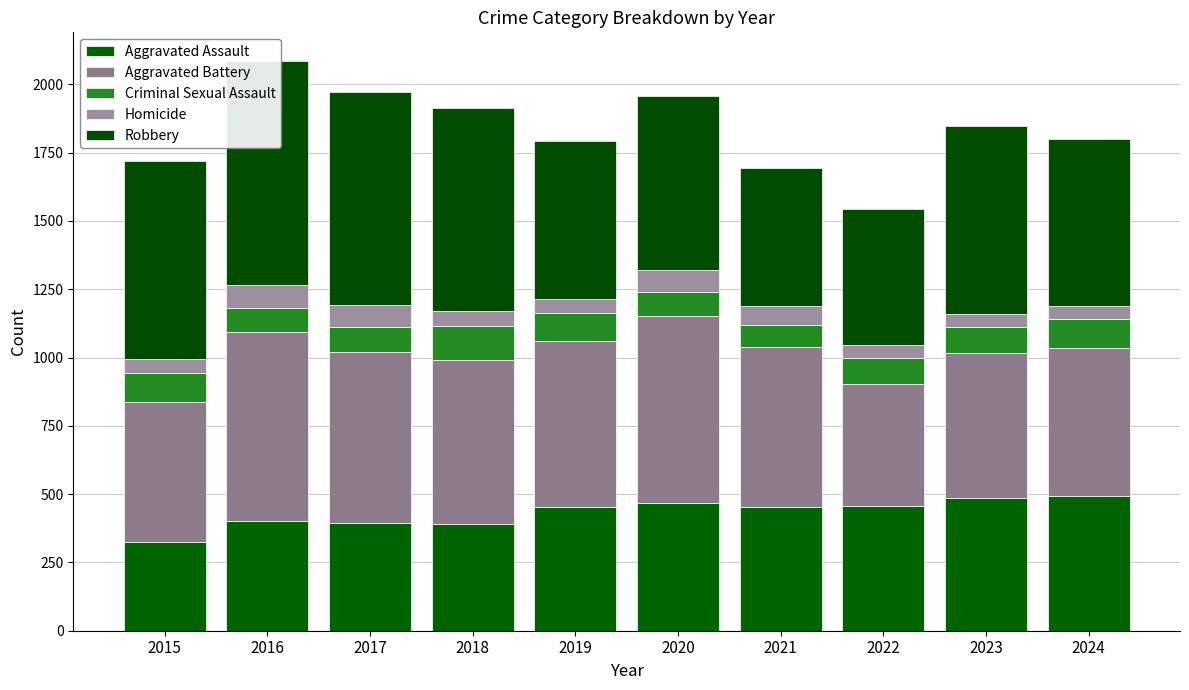

How many groups of bars are there?

10